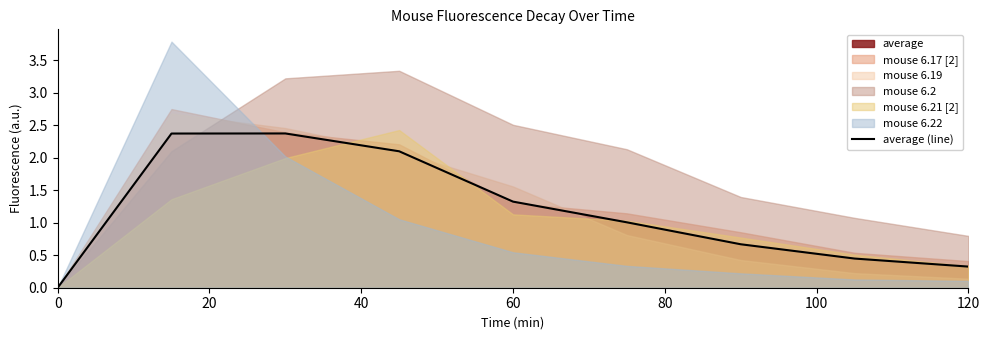

How many data points are above 1?

5